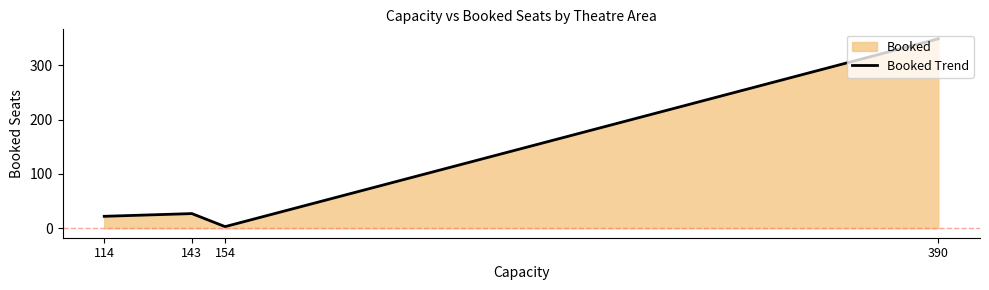

Approximately how many times larger is the value at 390 compared to 143?

12.9